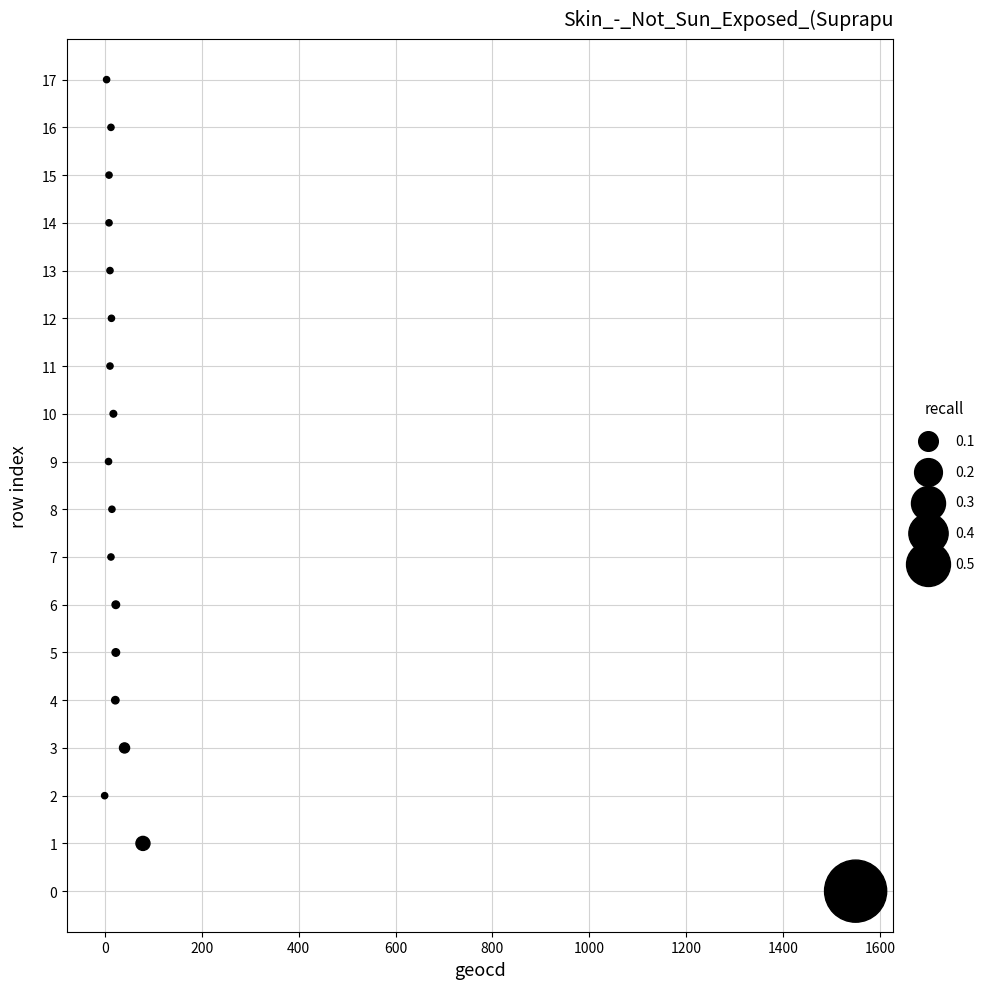

What is the range of X values (max minus min)?

1549